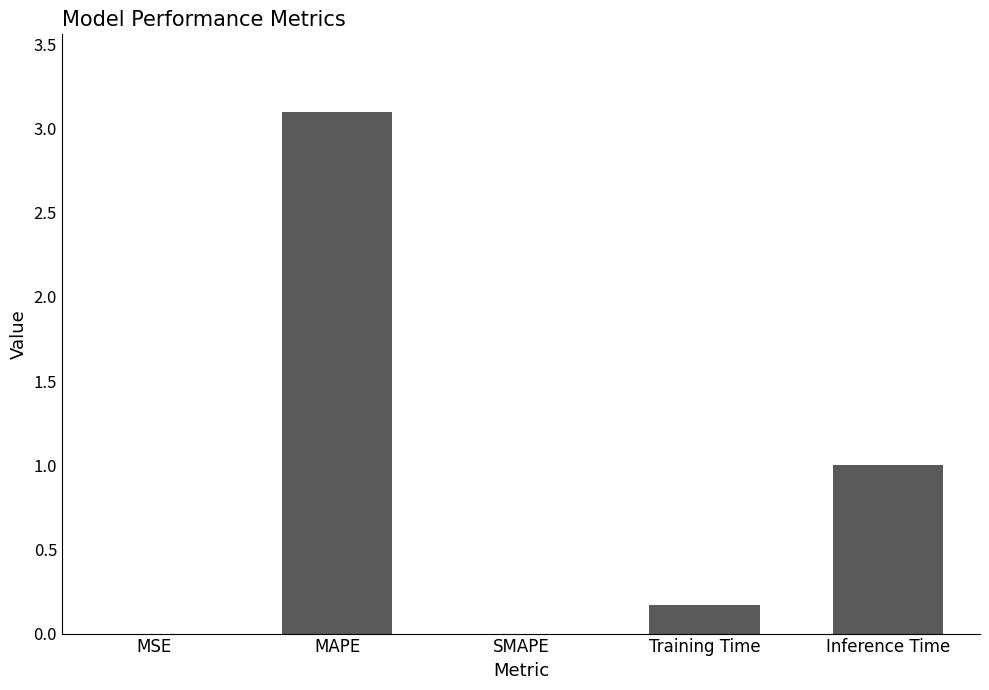

Are the bars horizontal?

No